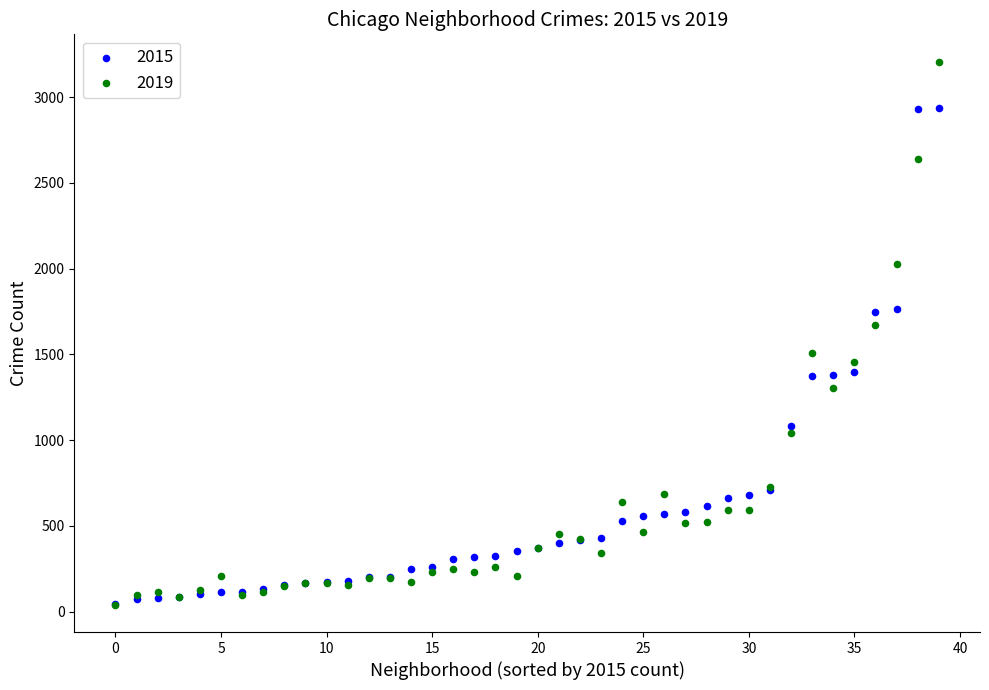

Across all series, what Y value is closest to 1624?

1674